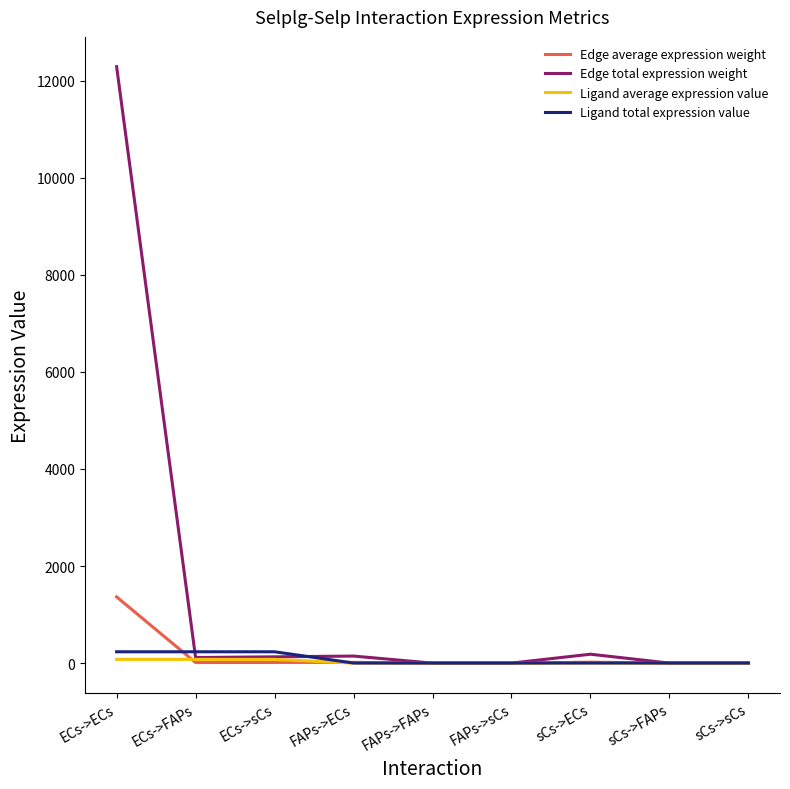

What is the sum of the Edge average expression weight values at ECs->FAPs and sCs->ECs?

33.3